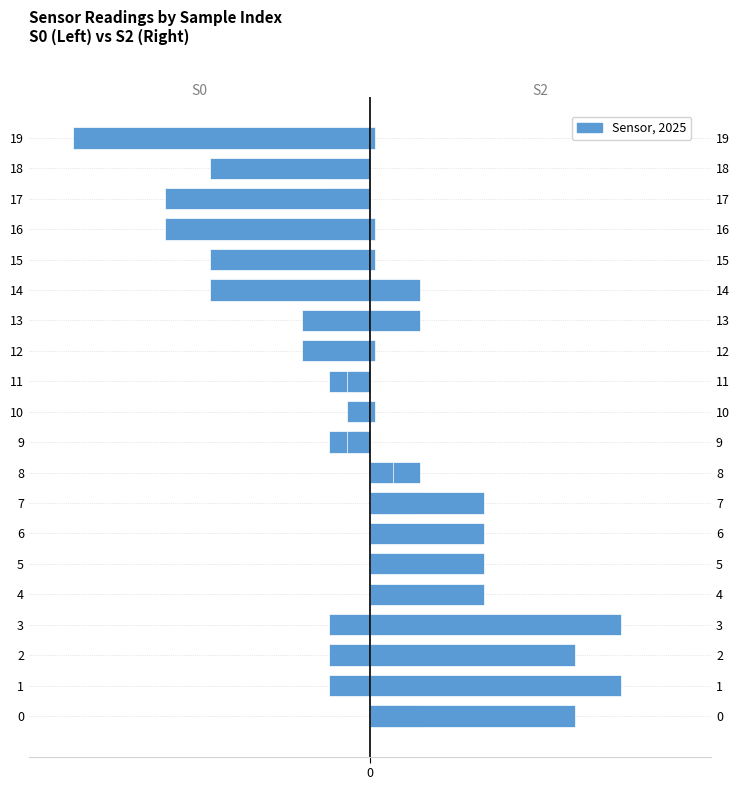

What is the value of the S2 bar at the 3rd from the left?

4.5